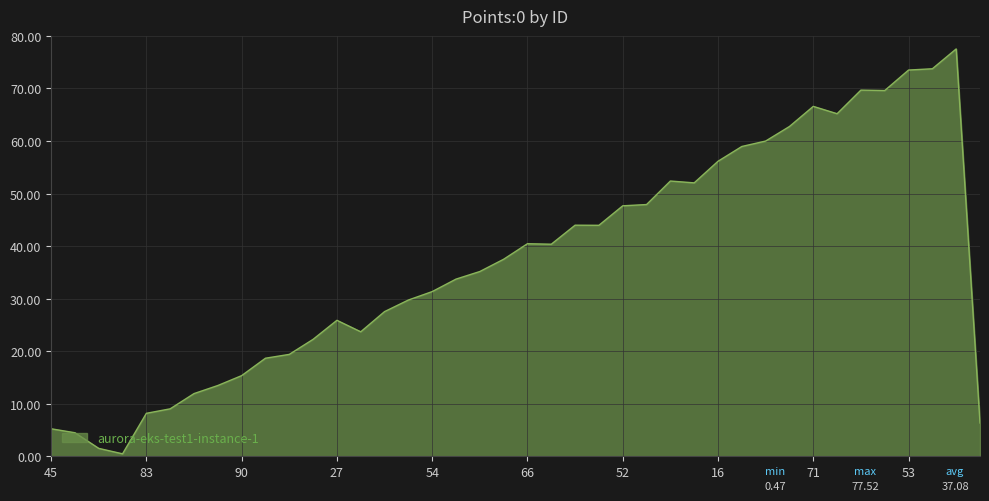

What is the greatest value displayed?

77.5